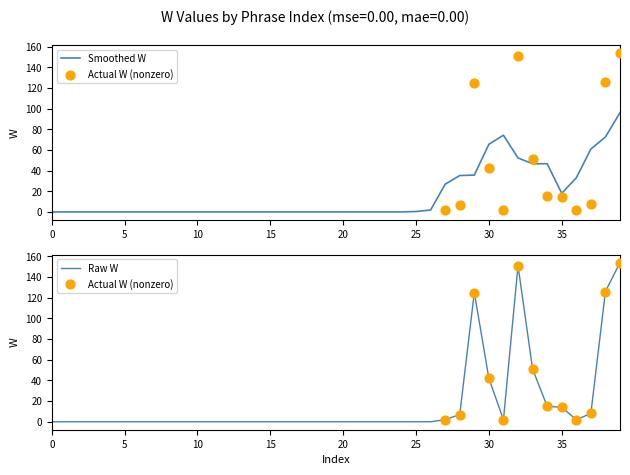

Which has a higher value, 29 or 35?

29